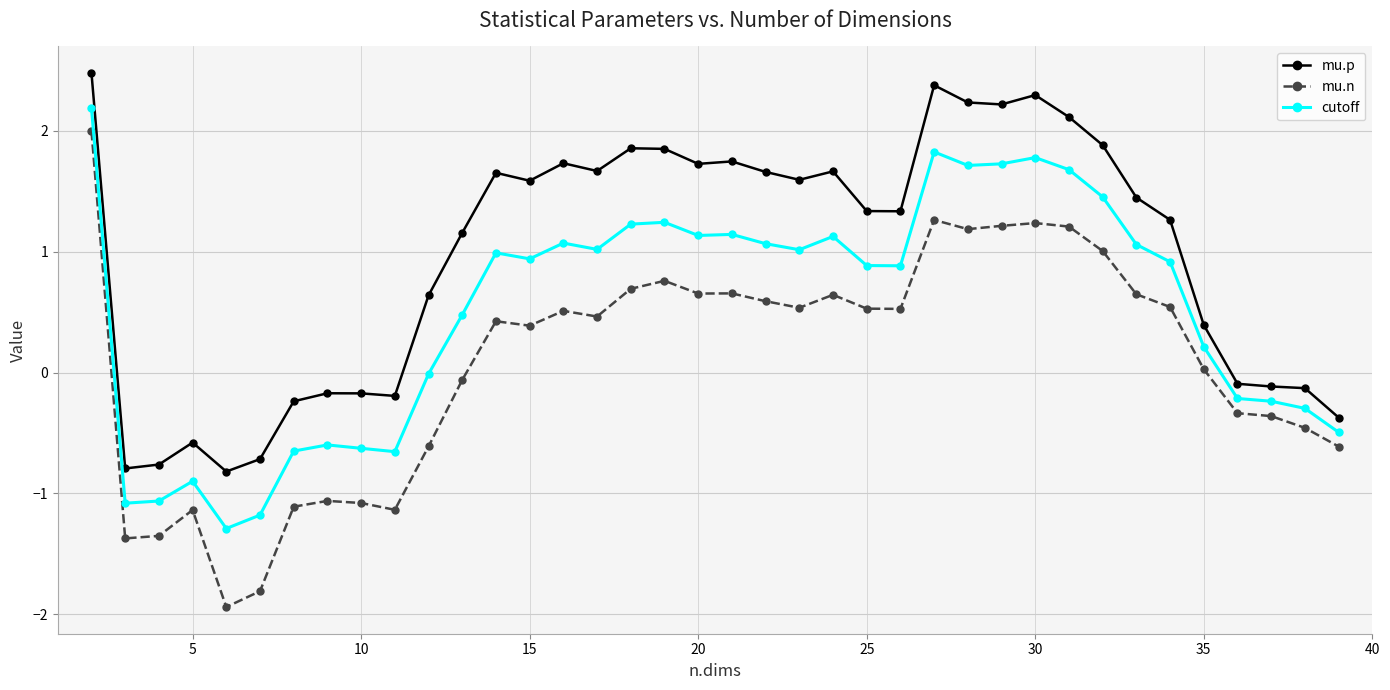

Rank the series by their average value, from lowest to highest.

mu.n, cutoff, mu.p